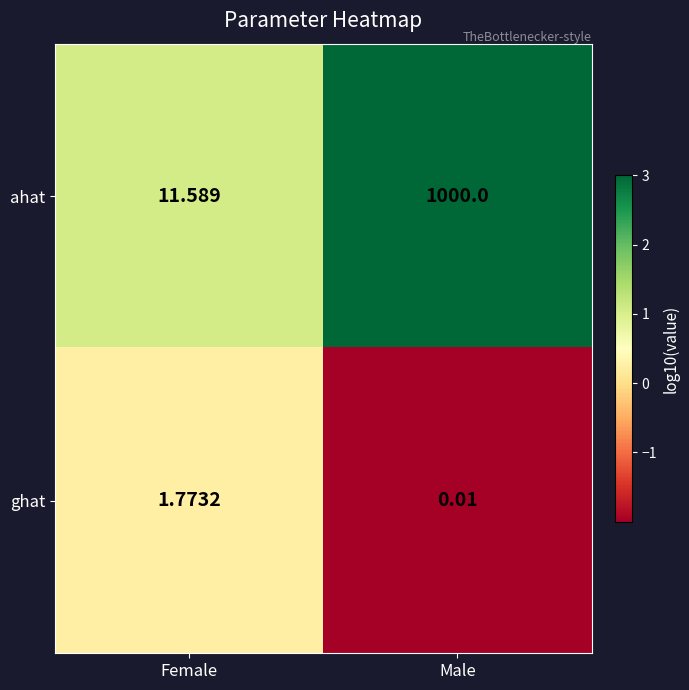

Which series changed the most between Female and Male?

ahat